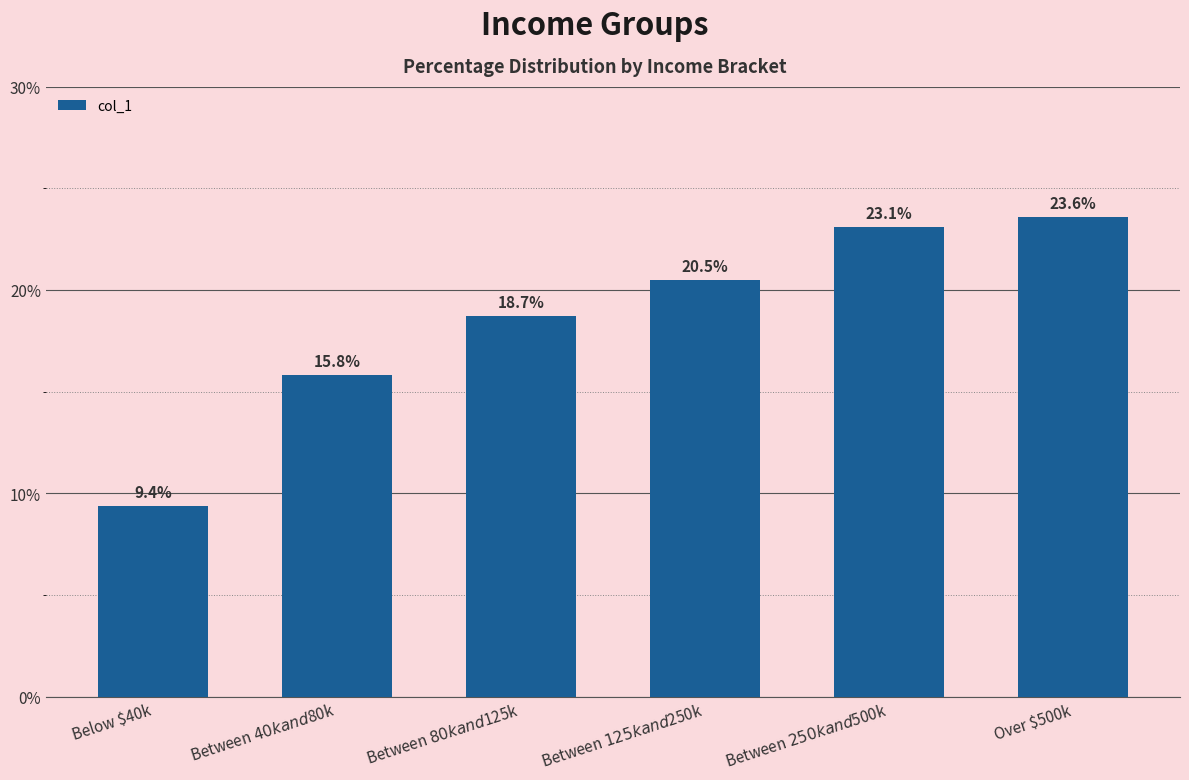

What position from the left is Over $500k?

6